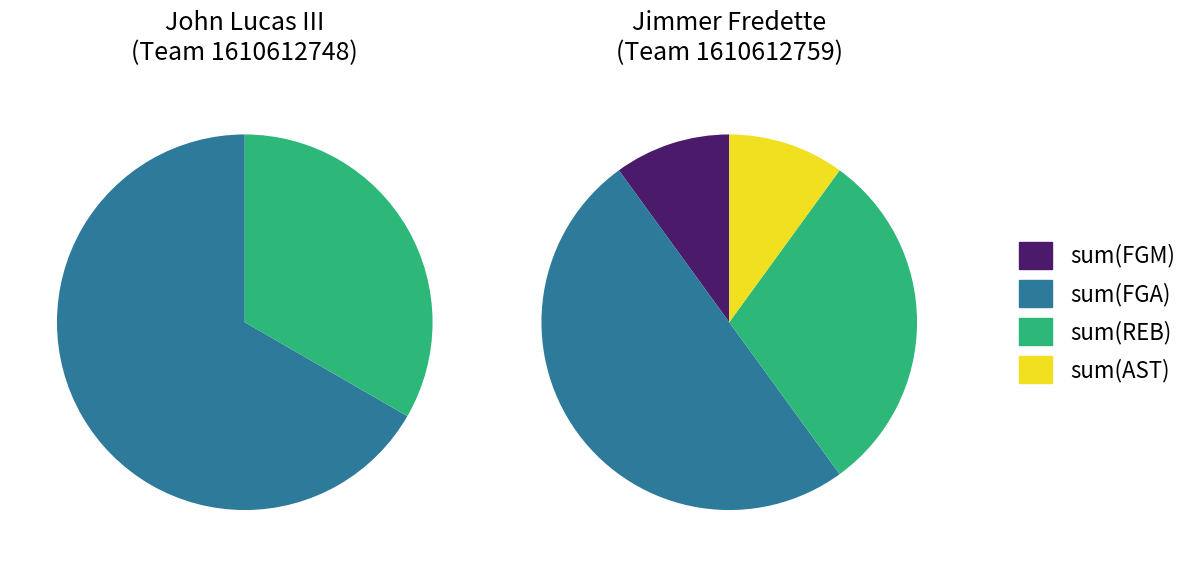

How many segments does this pie chart have?

2